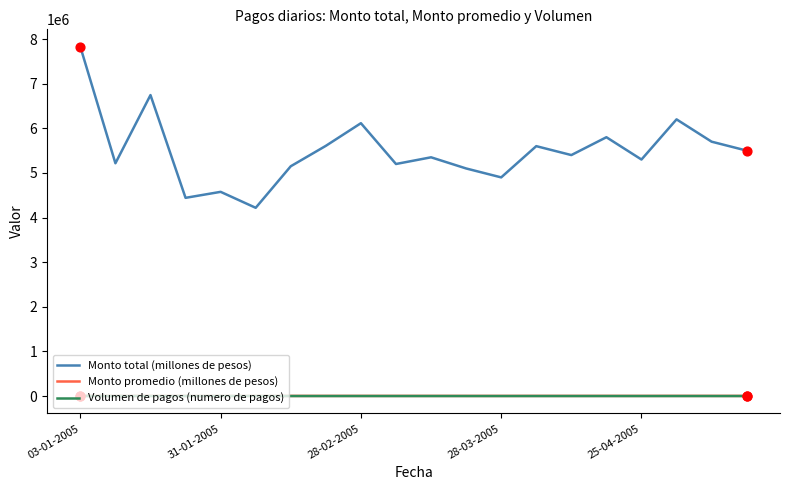

Which series has the largest range (max minus min)?

Monto total (millones de pesos)